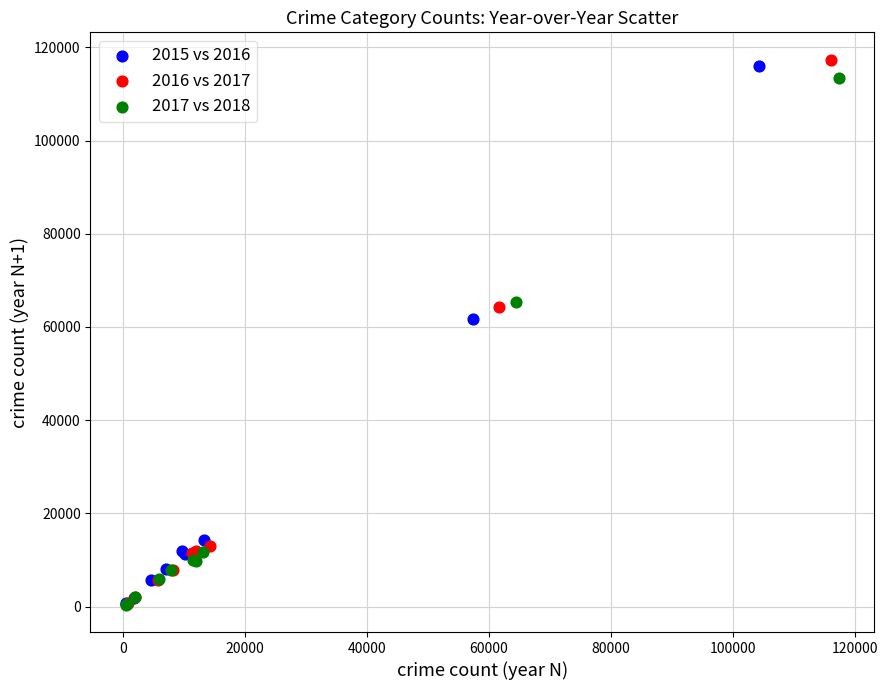

What are all the series names shown in the legend?

2015 vs 2016, 2016 vs 2017, 2017 vs 2018